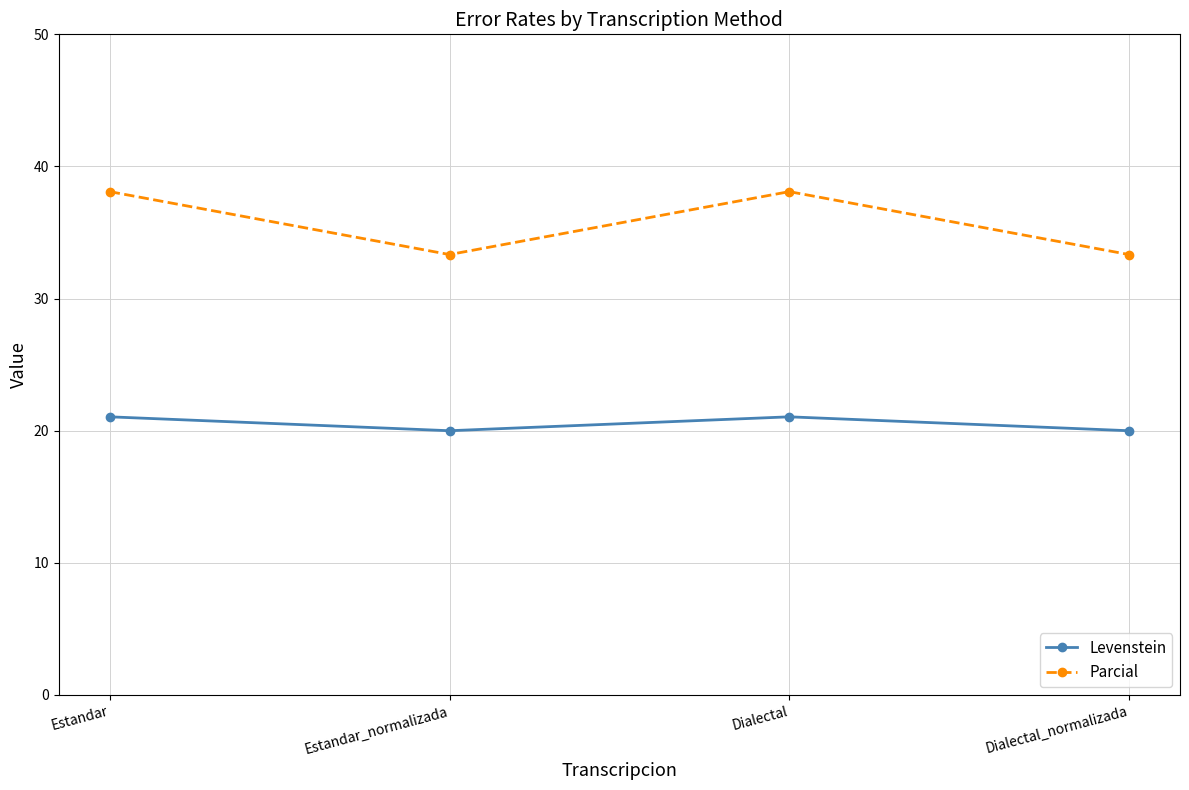

Is this an area chart (filled region under the line)?

No